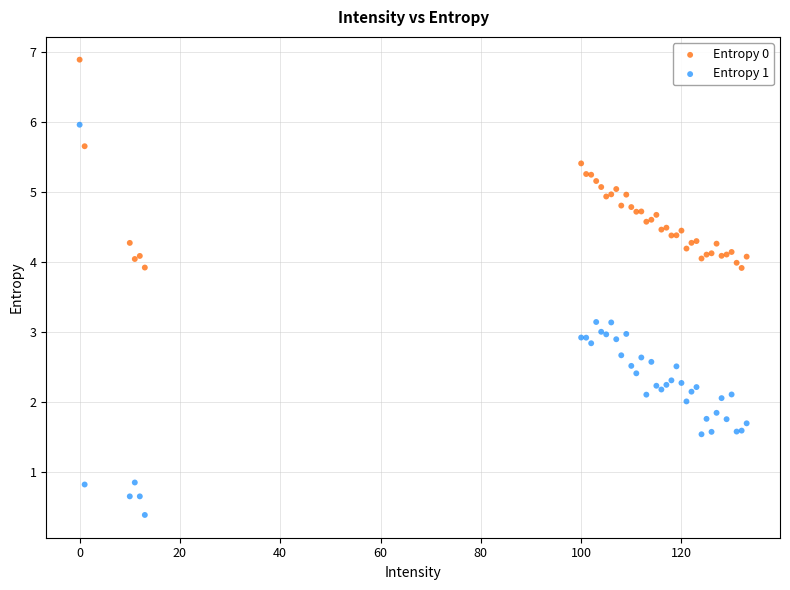

Which series has the widest spread of Y values?

Entropy 1